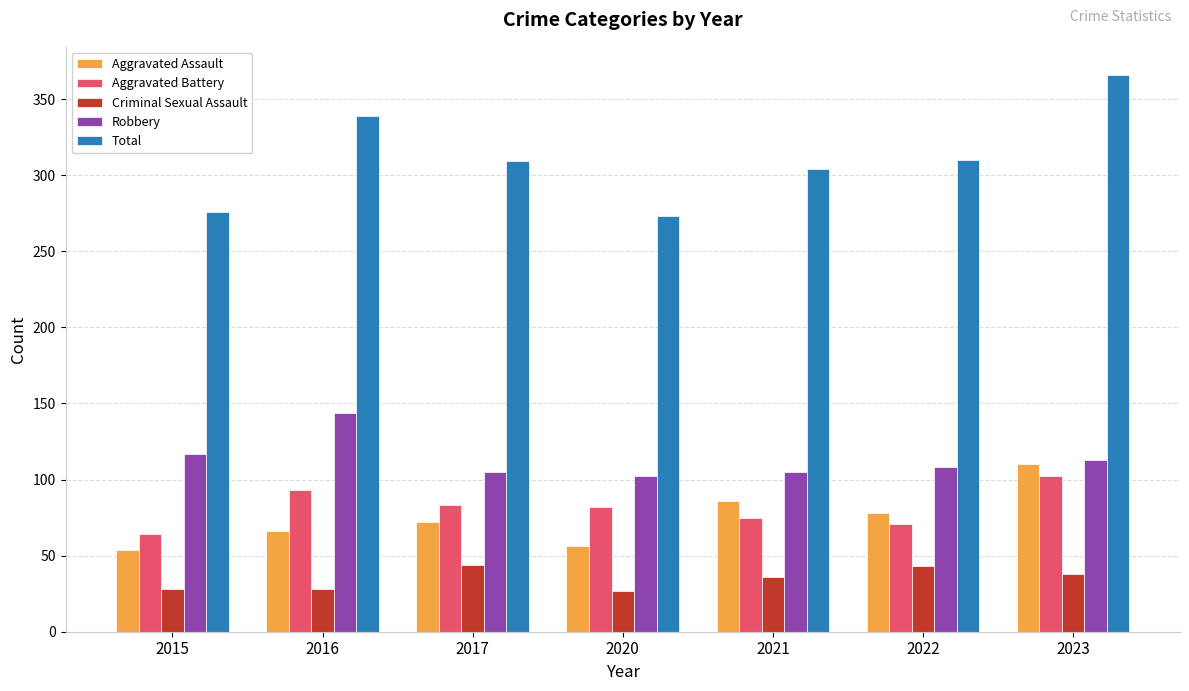

What are all the series names shown in the legend?

Aggravated Assault, Aggravated Battery, Criminal Sexual Assault, Robbery, Total